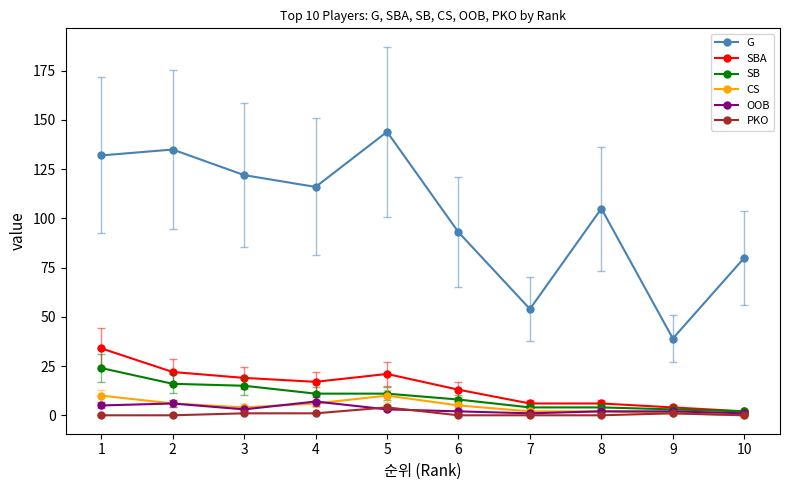

True or false: SBA and CS cross at least once.

False